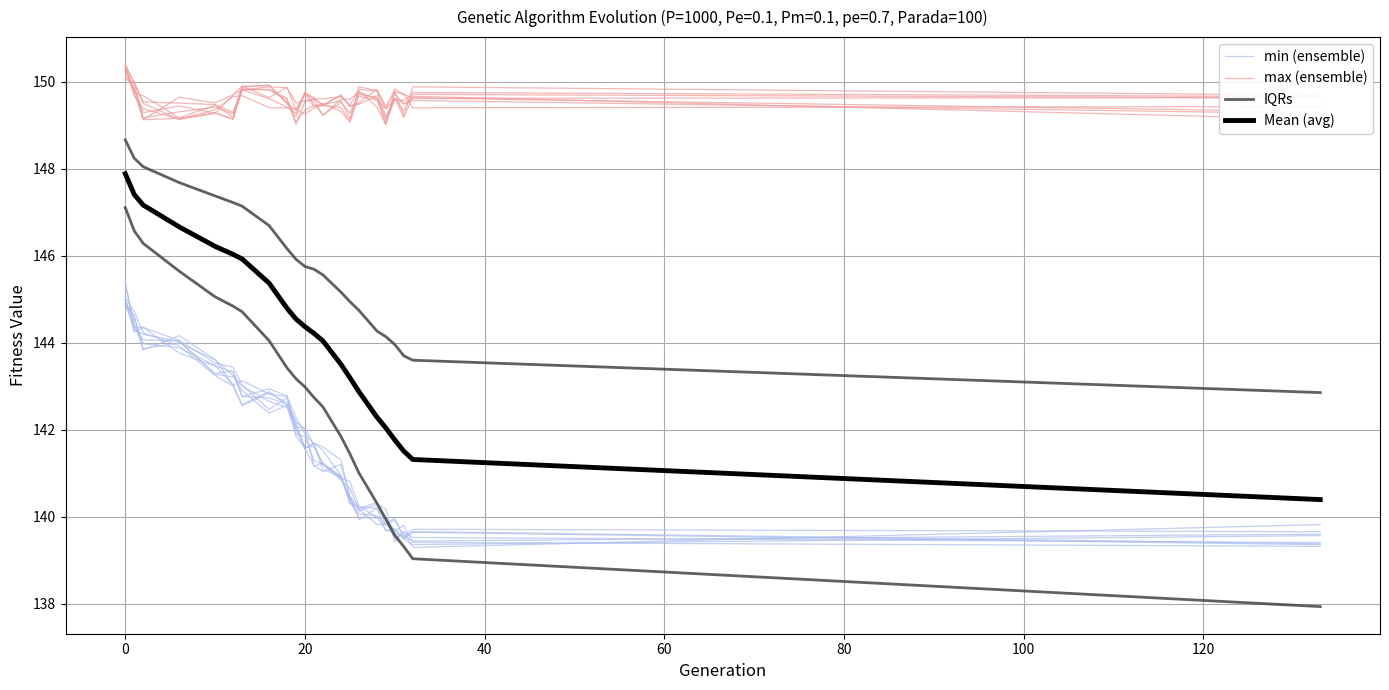

What is the total value across all series at 0?

590.1